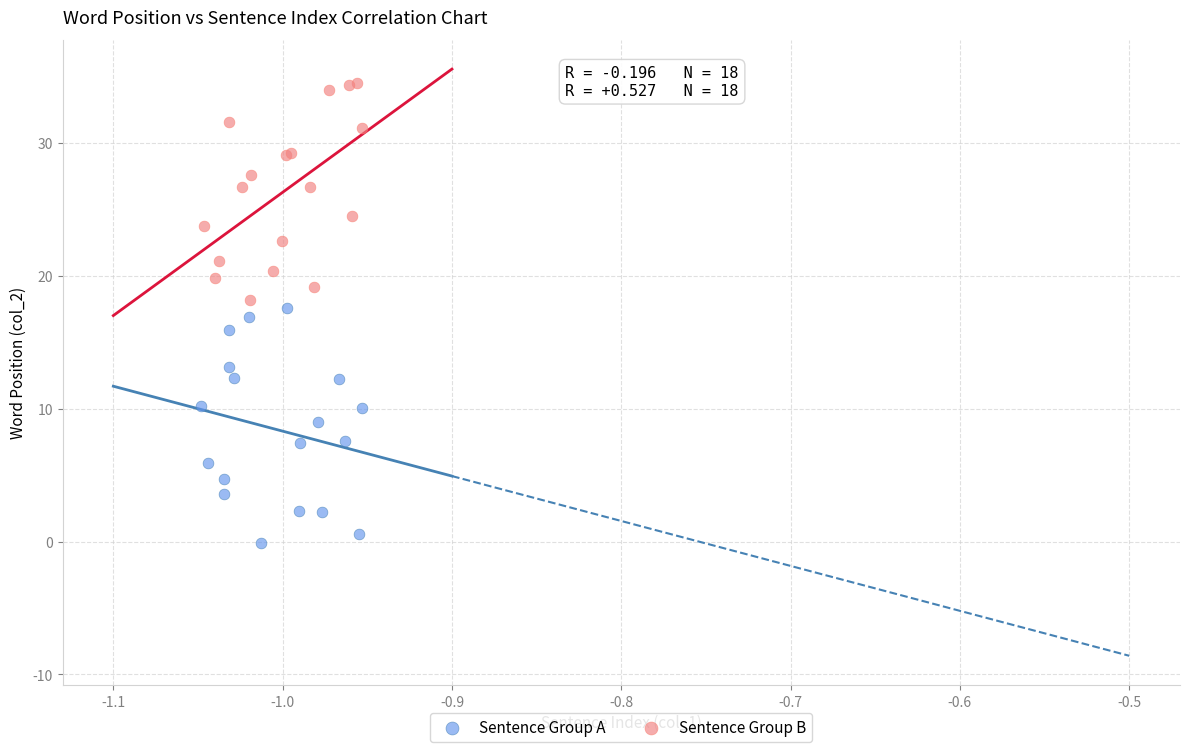

Which series reaches the minimum Y coordinate?

Sentence Group A